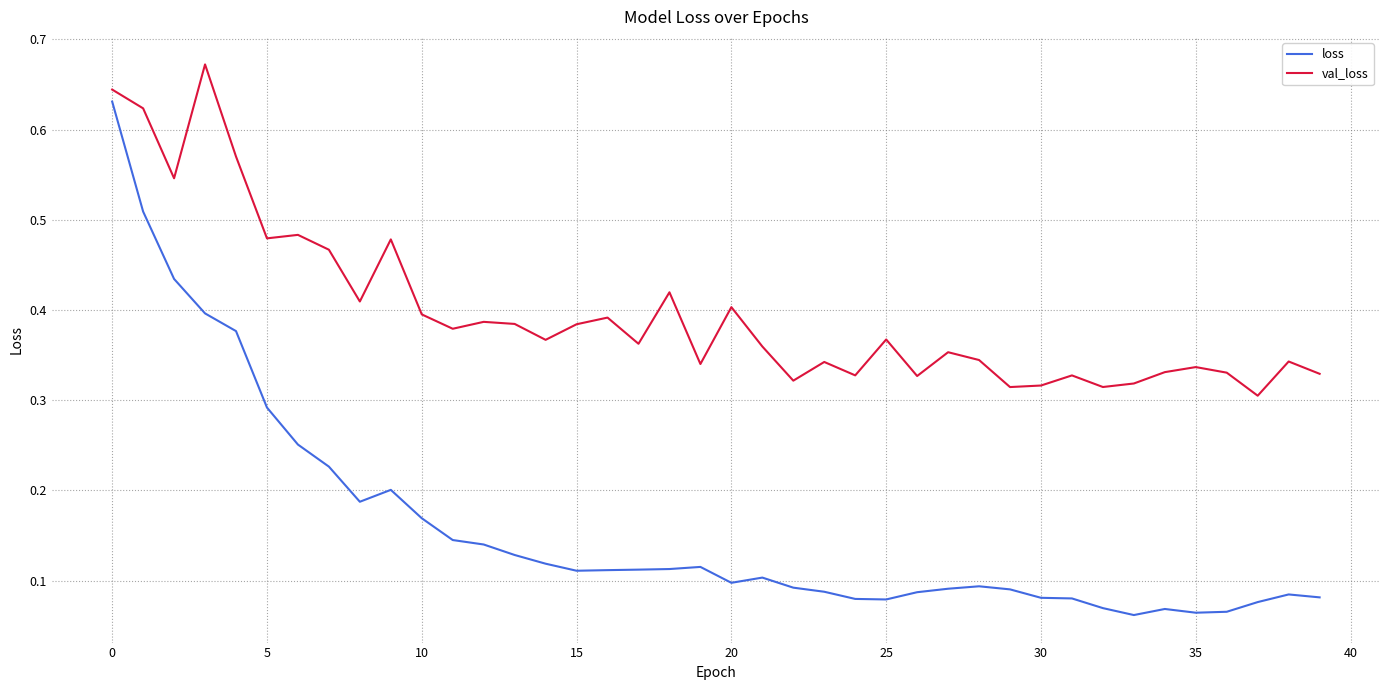

True or false: loss and val_loss intersect in this chart.

False